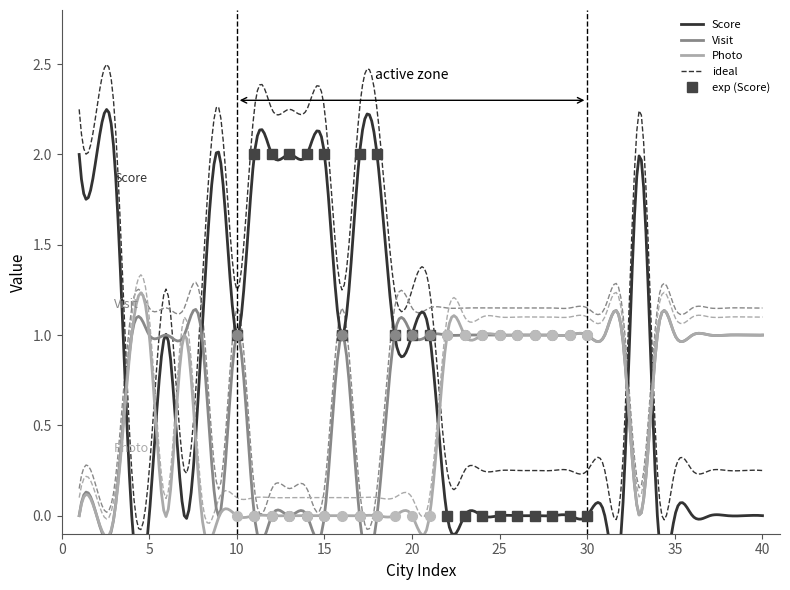

Rank the series by their maximum value, from lowest to highest.

Visit, Photo, Score